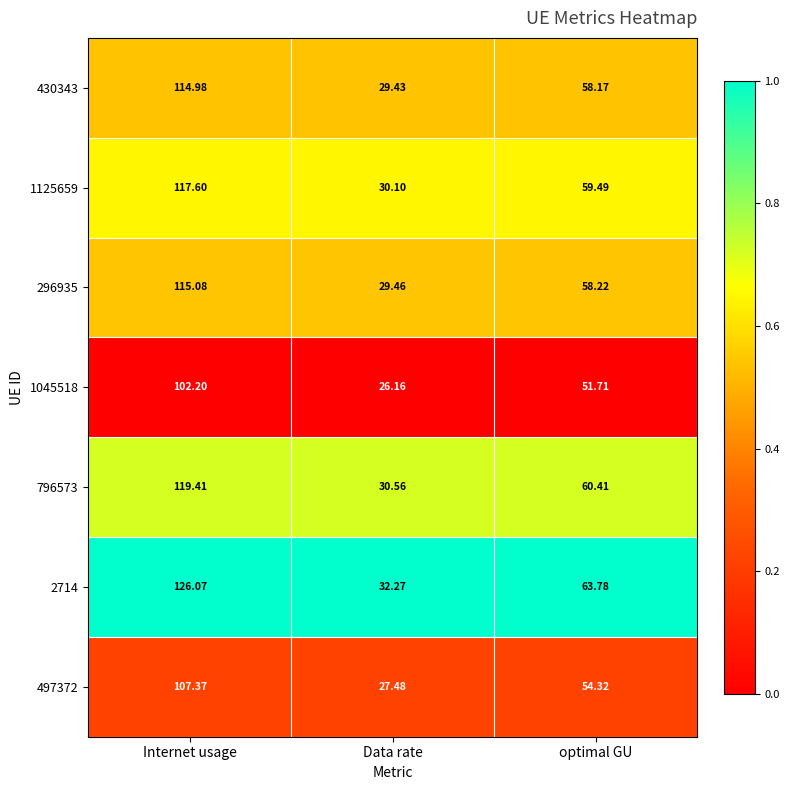

Which label corresponds to the smallest value in the chart?

Data rate